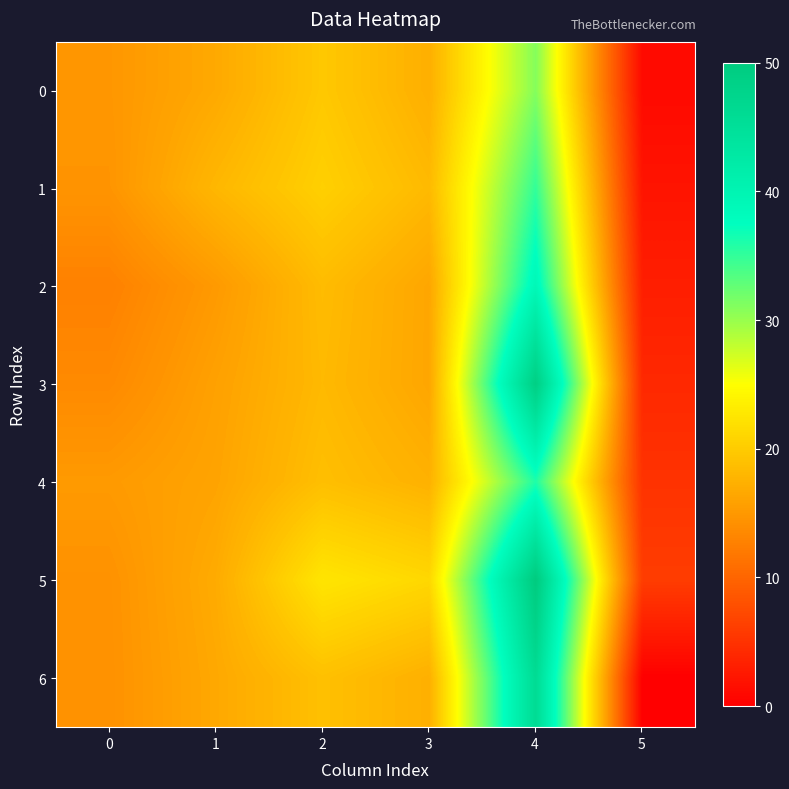

Reading left to right, transcribe all the data shown in this chart.

0: 0=14.8	1=16.6	2=19.6	3=17.2	4=31.0	5=1.0
1: 0=14.6	1=18.0	2=20.4	3=18.2	4=35.0	5=2.0
2: 0=12.7	1=15.1	2=18.4	3=16.3	4=39.0	5=3.0
3: 0=13.6	1=15.8	2=18.2	3=16.3	4=49.0	5=4.0
4: 0=15.1	1=16.1	2=18.7	3=17.4	4=36.0	5=5.0
5: 0=14.4	1=16.8	2=22.5	3=21.2	4=50.0	5=6.0
6: 0=14.3	1=16.5	2=18.9	3=17.3	4=46.0	5=0.0